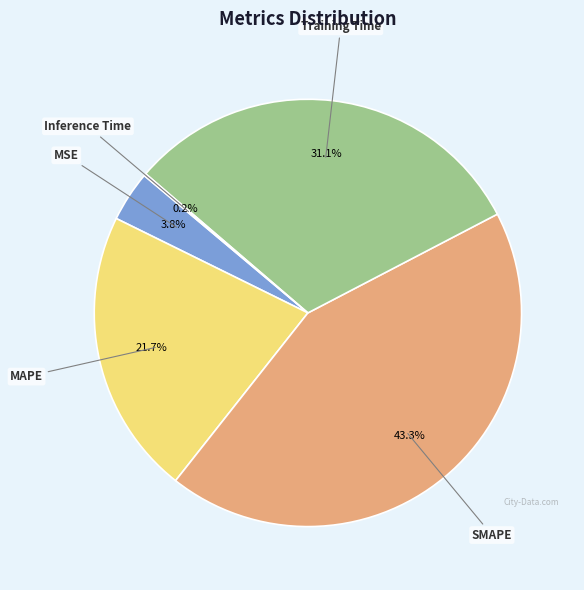

Does any single category account for the majority?

No